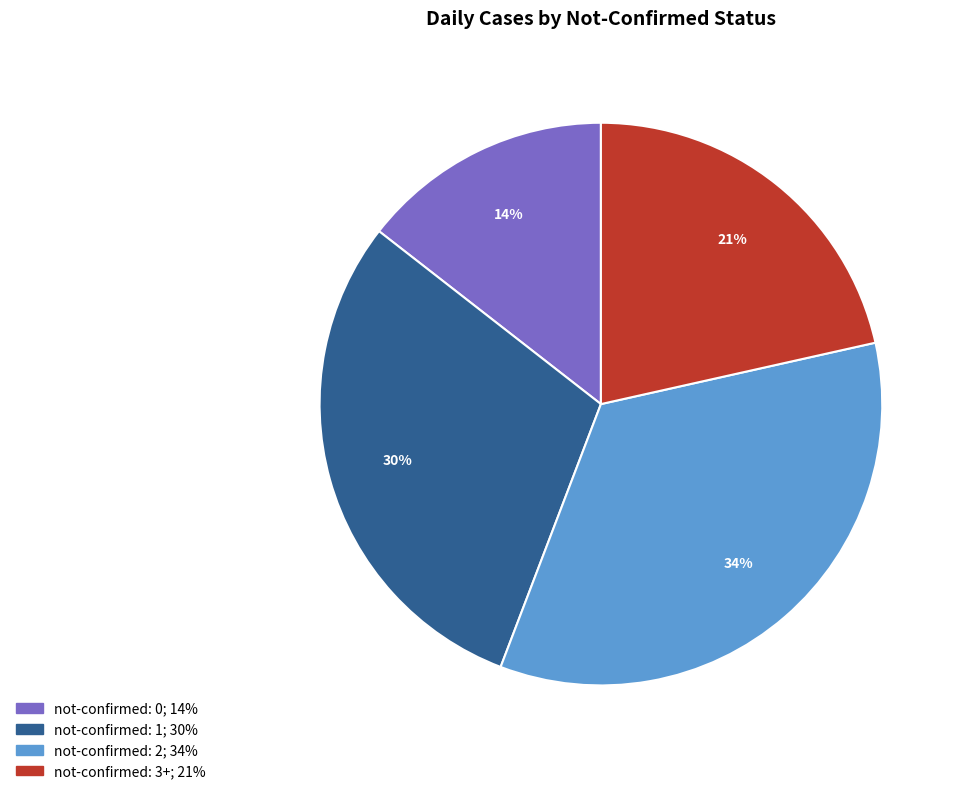

To the nearest percent, what is the difference between the largest and smallest slice percentages?

20%